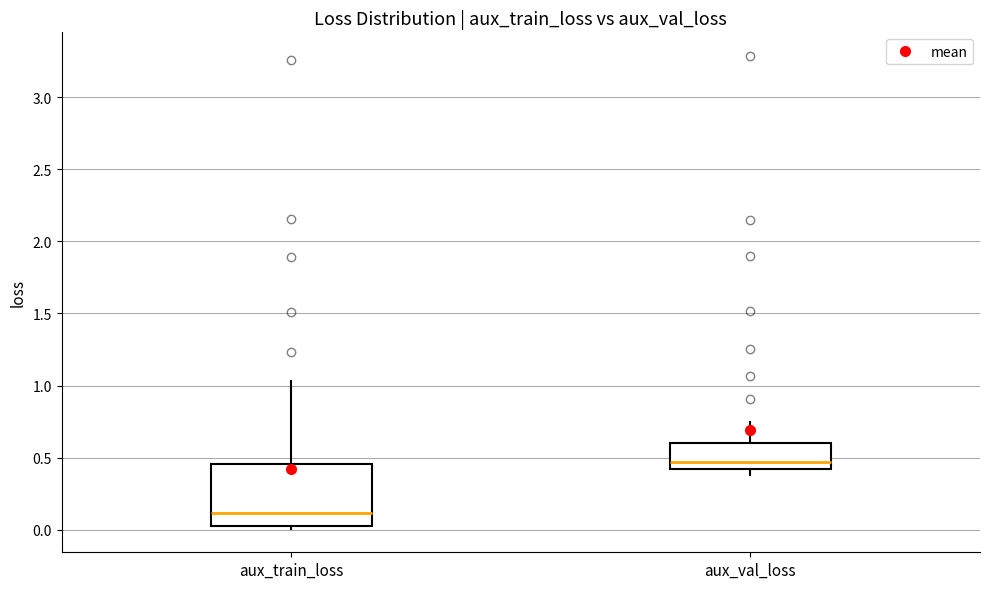

Where does the median line of the box for aux_train_loss sit on the y-axis? The values are not printed on the chart, so give them approximately, as read against the axis.

0.10